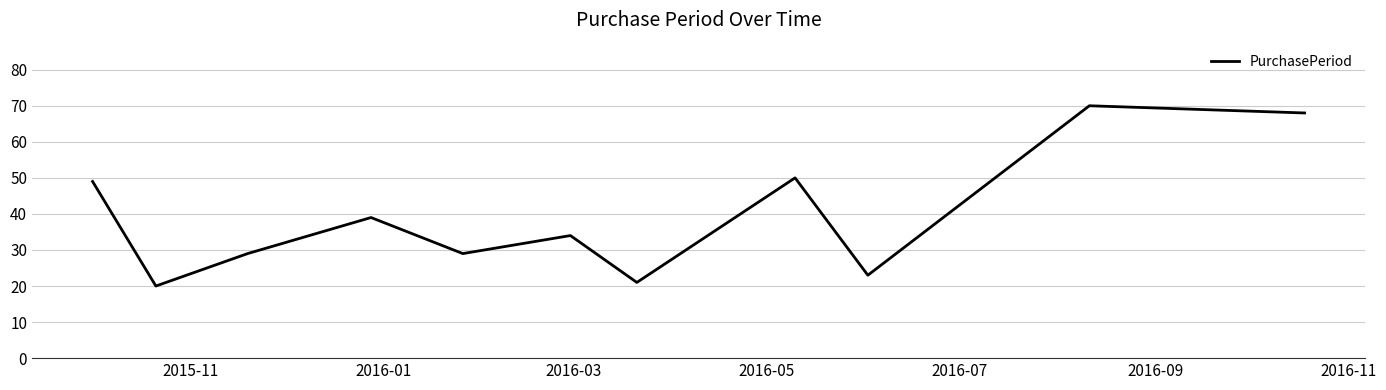

Does the chart display data point markers on the line(s)?

No